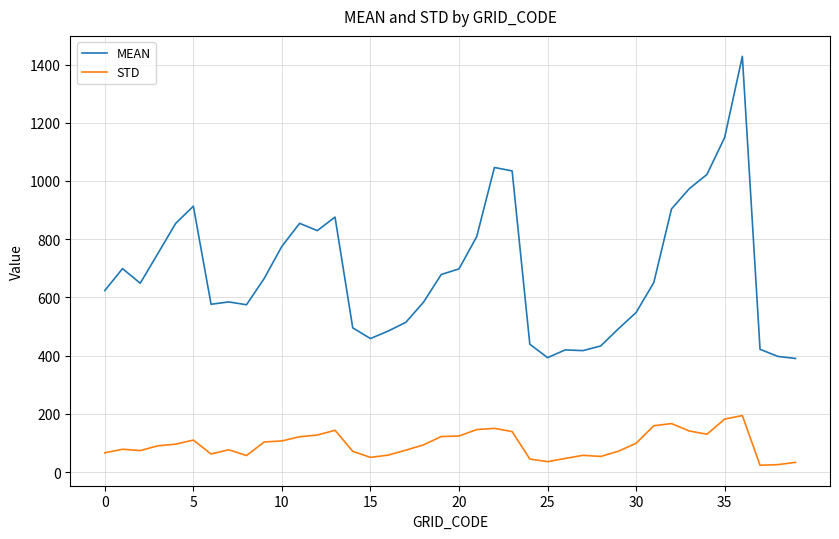

Does the chart have visible grid lines?

Yes